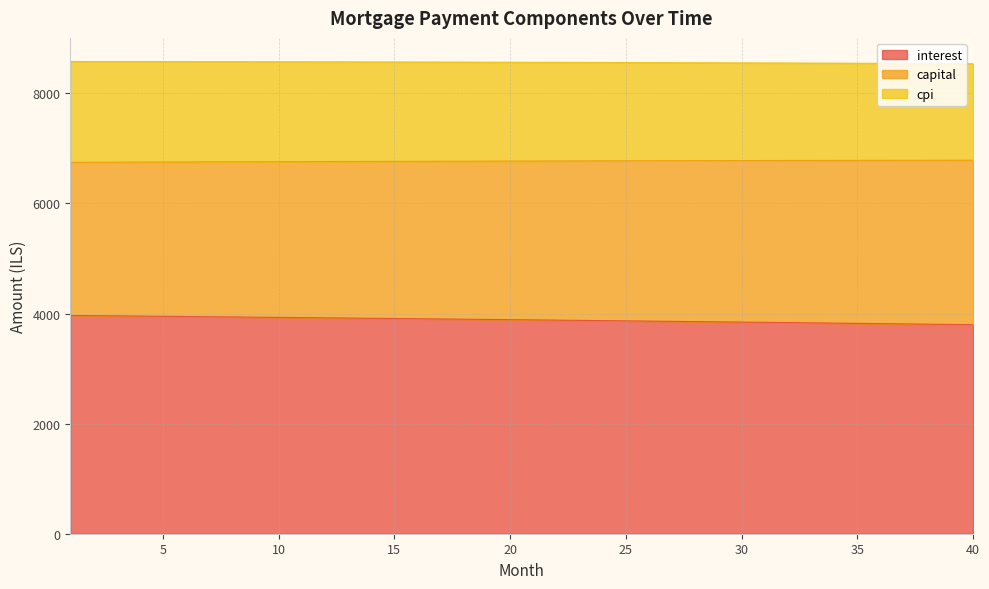

The value of cpi at 40 is 1722.9. True or false?

False